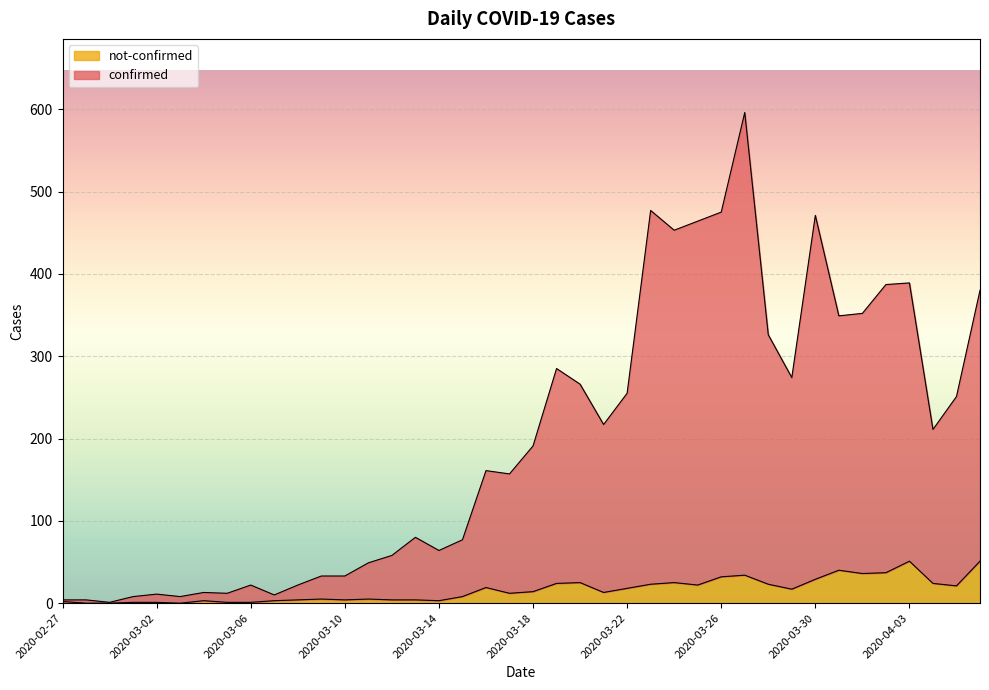

Does the chart display data point markers on the line(s)?

No